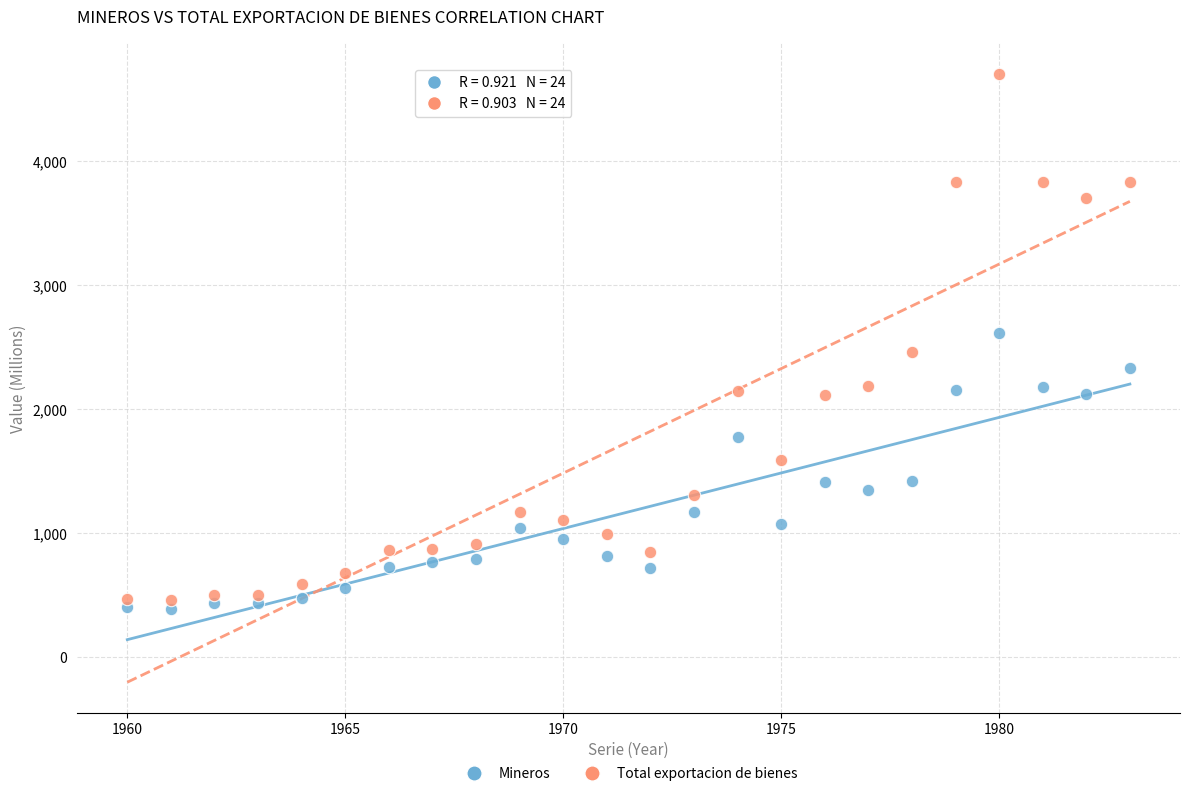

Across all data points, what is the range of Y values (max minus min)?

4312